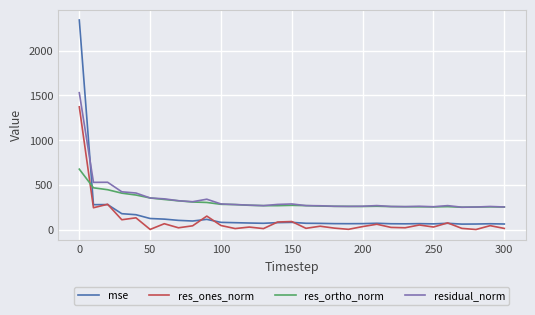

What is the minimum value for residual_norm?

252.5